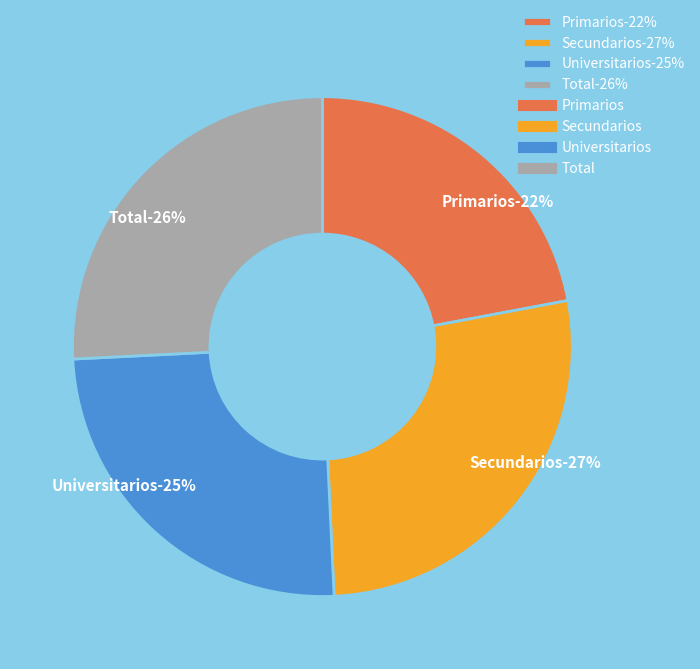

To the nearest percent, what portion does Secundarios represent?

27%